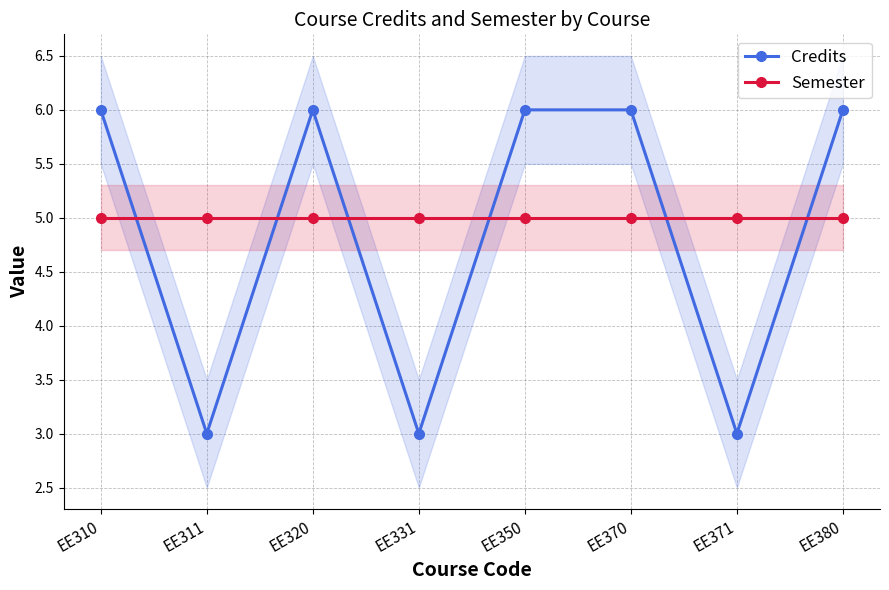

The value of Semester at EE320 is 5. True or false?

True